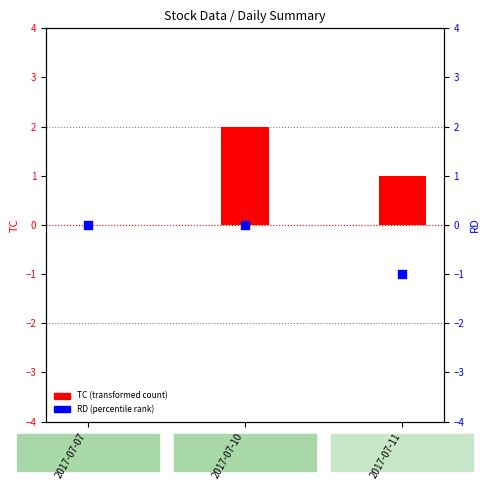

Which series contains the lowest Y value?

RD (percentile rank)